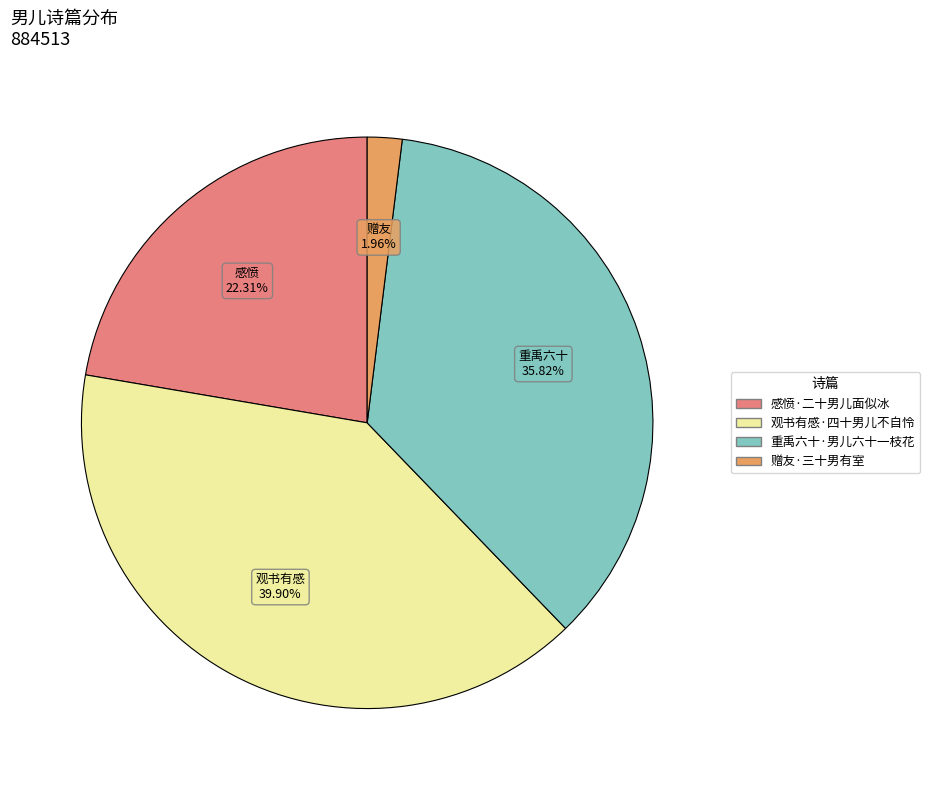

Which slice is the largest?

观书有感·四十男儿不自怜